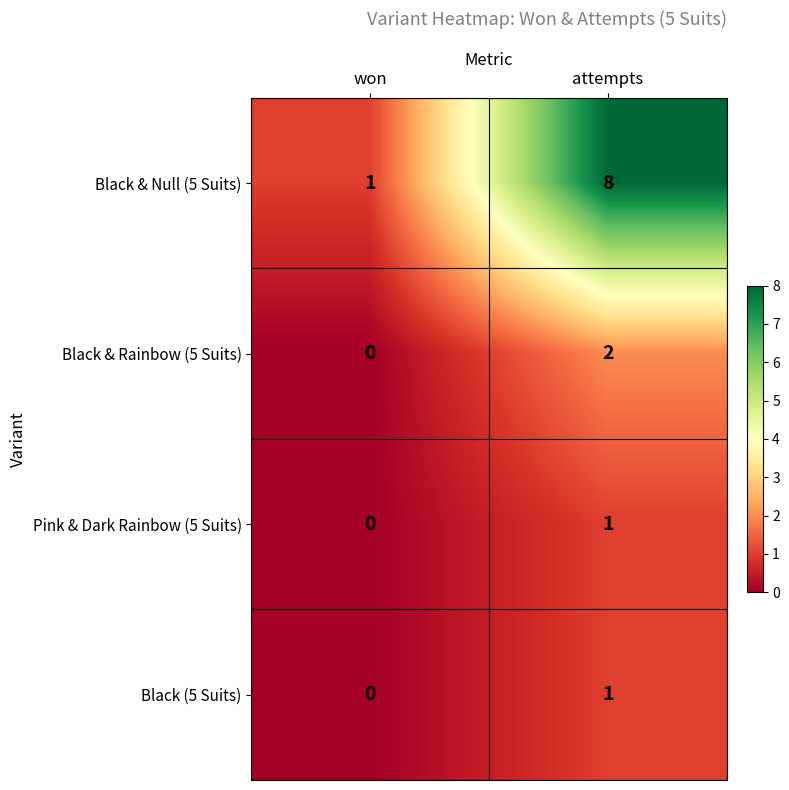

The value of Pink & Dark Rainbow (5 Suits) at attempts is 1. True or false?

True